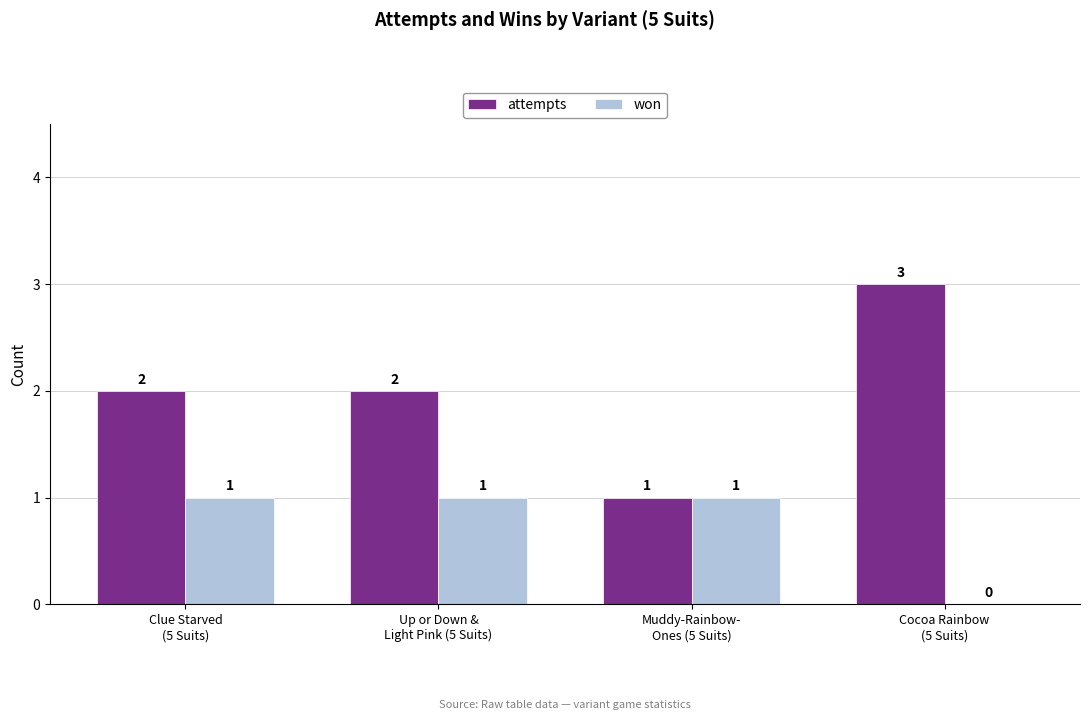

What is the maximum value shown in the chart?

3